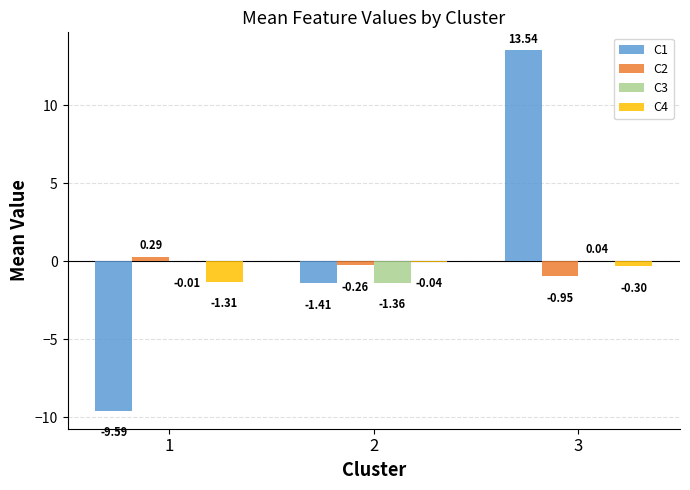

Which series changed the most between 1 and 3?

C1